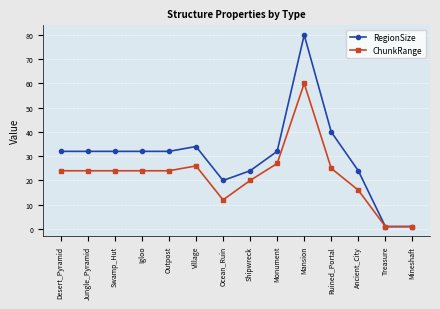

At which category does the chart reach its peak across all series?

Mansion